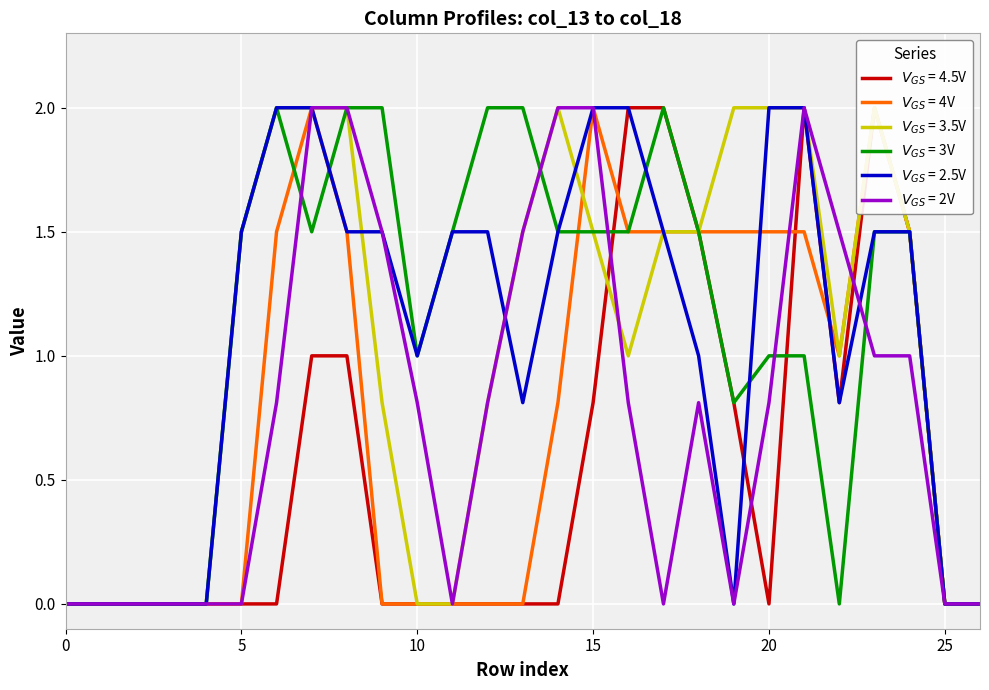

Is it true that col_17 equals 2.5 at 14?

False